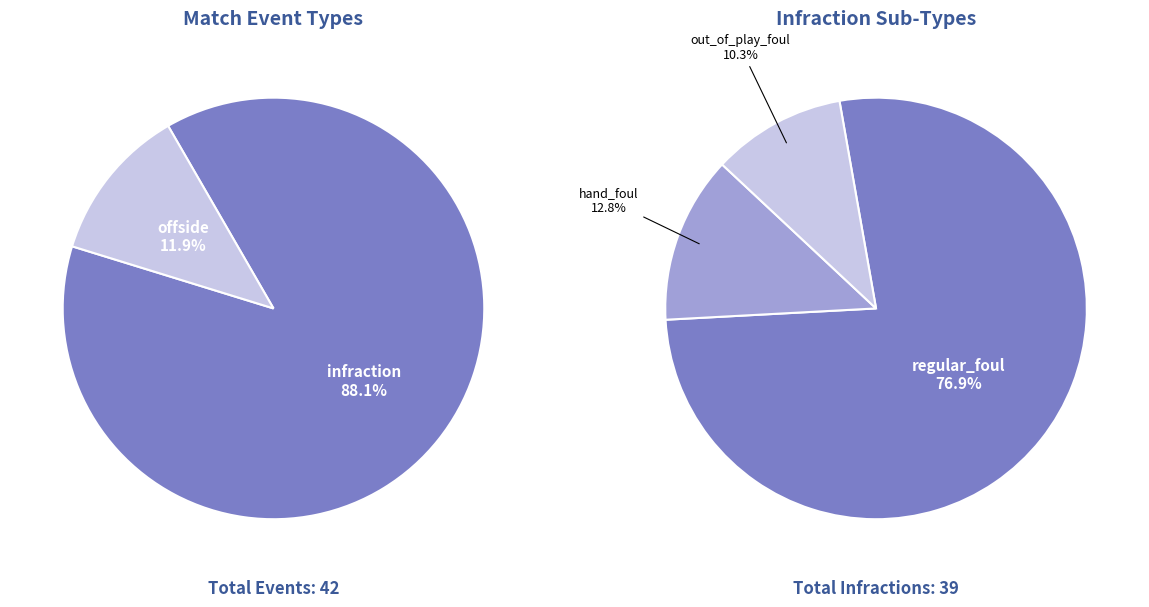

Count the number of slices in the pie.

2